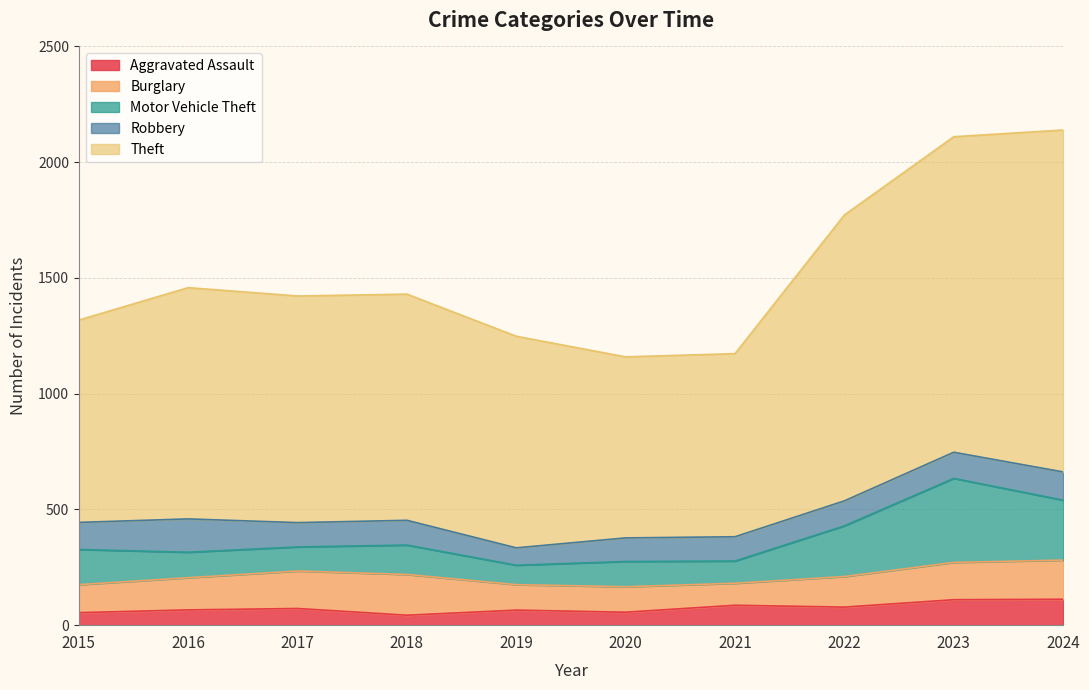

How many interior local valleys does the Burglary series have?

1